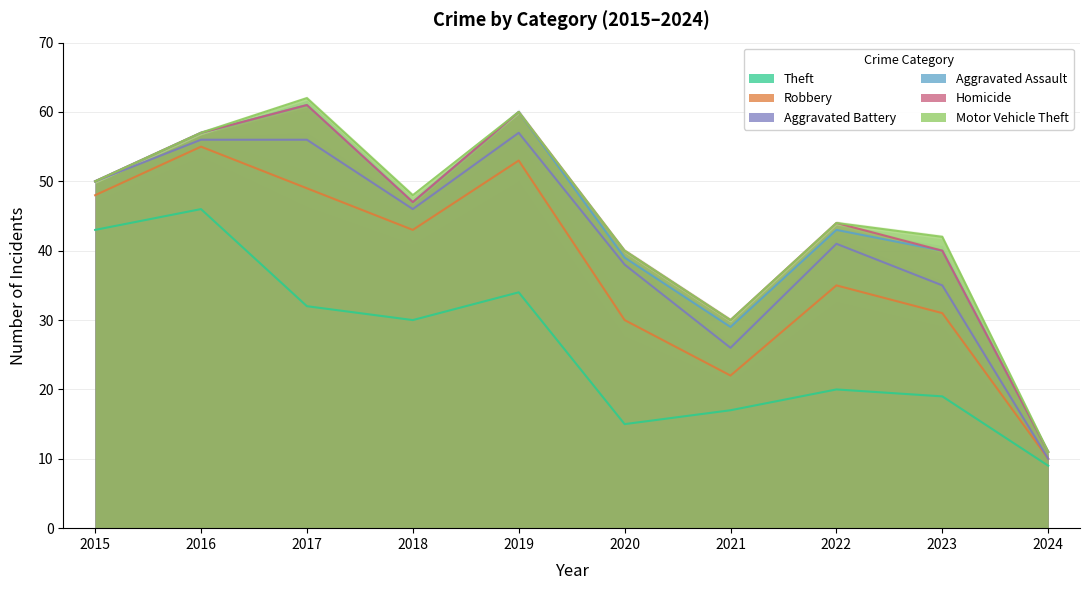

True or false: Aggravated Assault has a value of 43 at 2022.

True